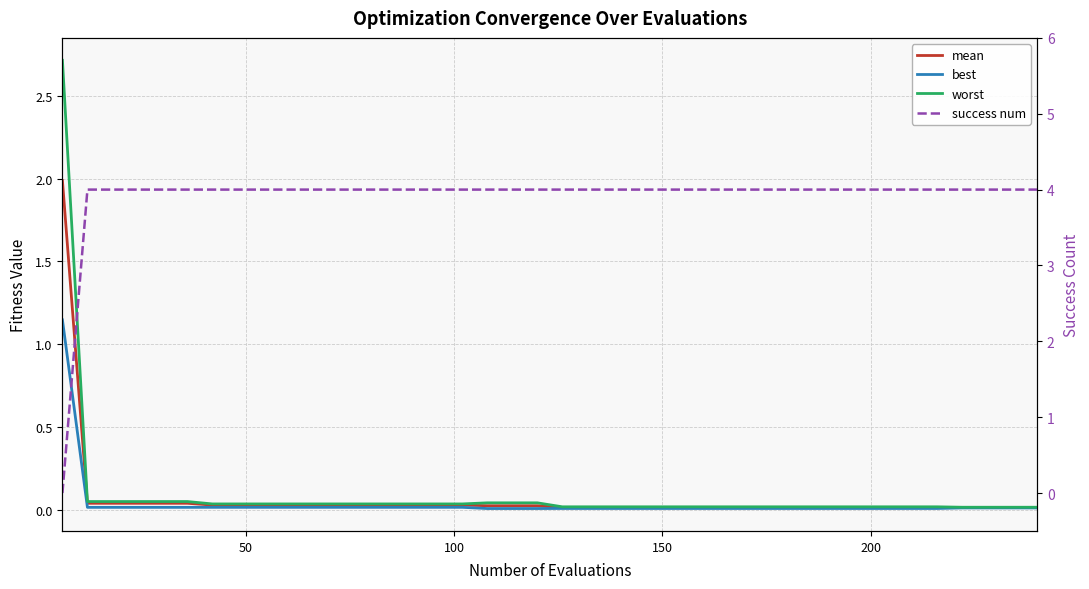

How many lines are shown in the chart?

4